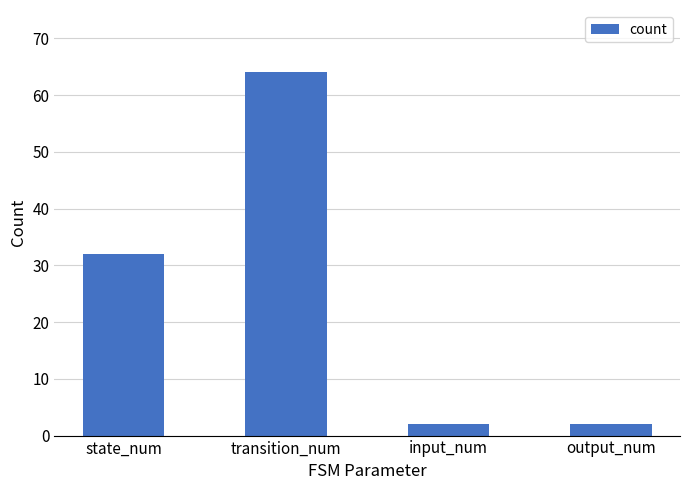

Does the chart contain any negative values?

No